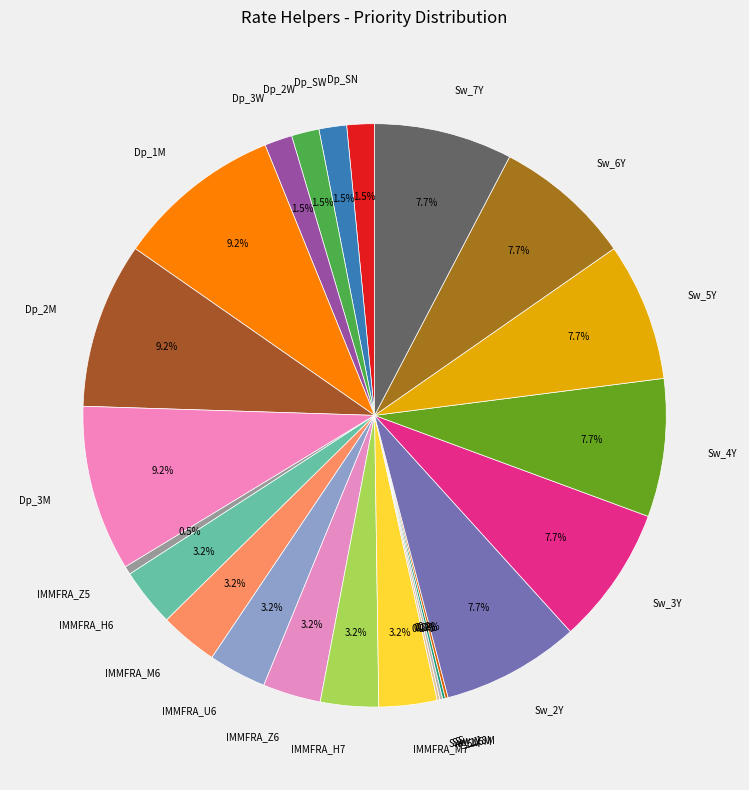

Which has a higher value, Sw_2Y or IMMFRA_M6?

Sw_2Y